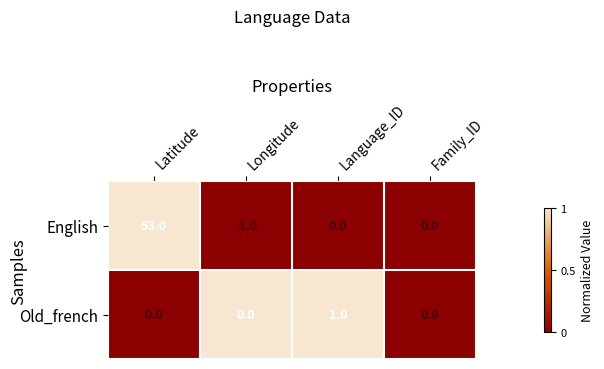

Reading left to right, what are all the values shown in this chart?

English: 53	-1	0	0
Old_french: 0	0	1	0